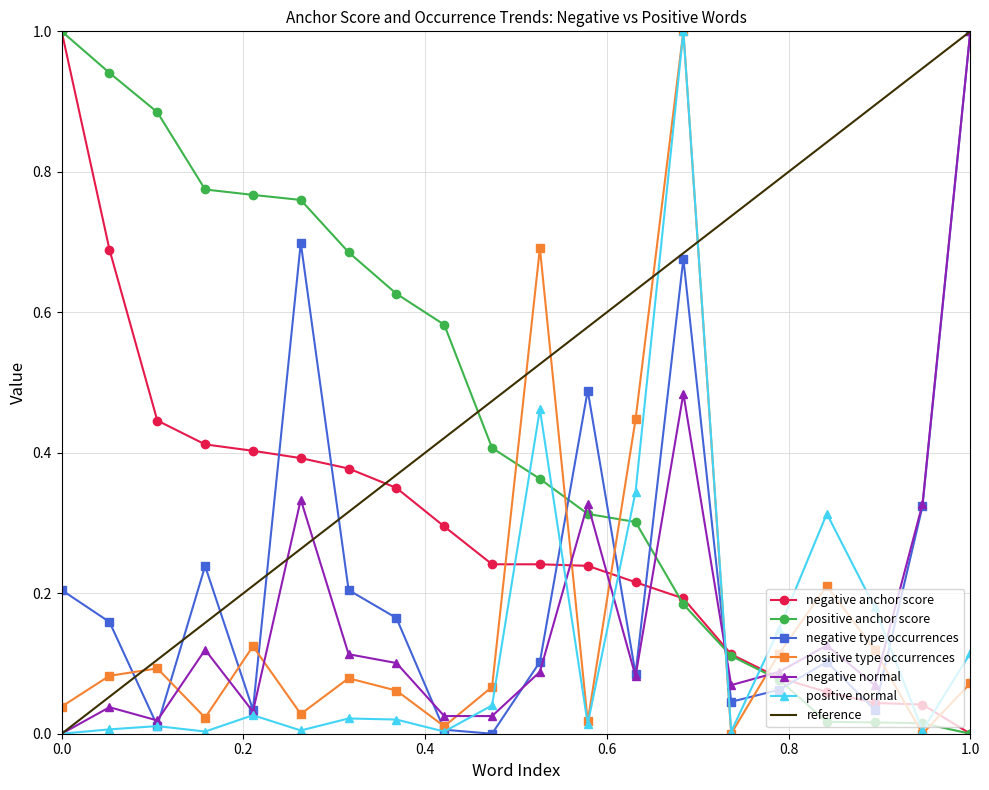

Read the negative type occurrences value at instead.

0.1